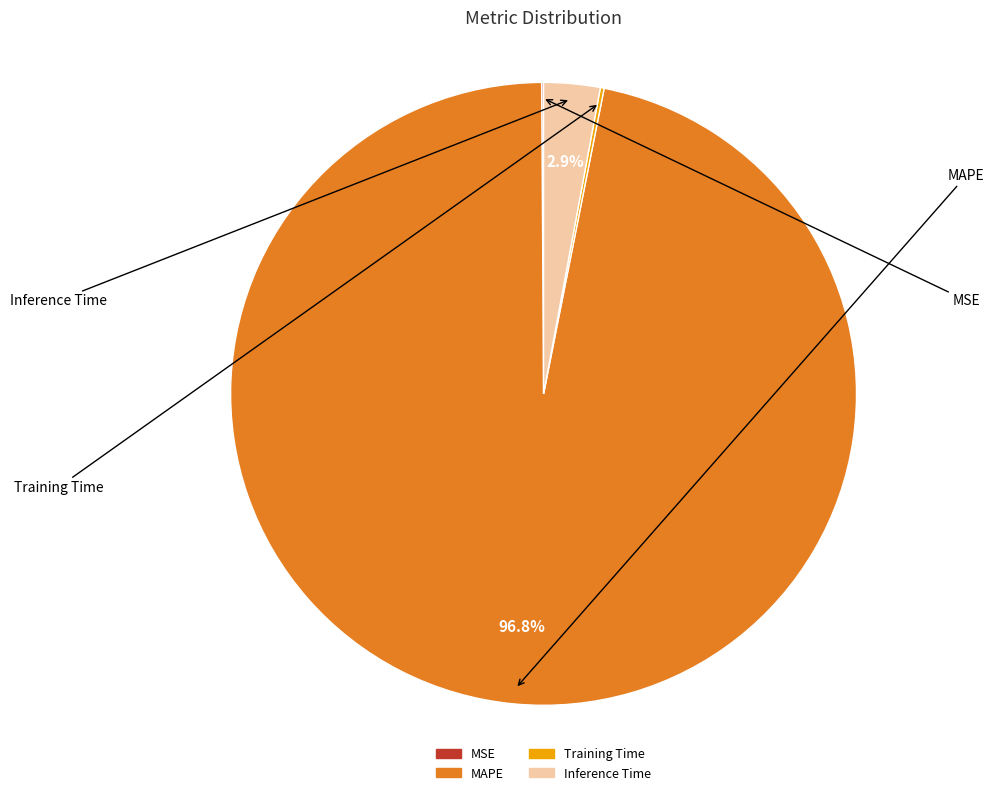

Which category has the smallest portion of the pie?

MSE